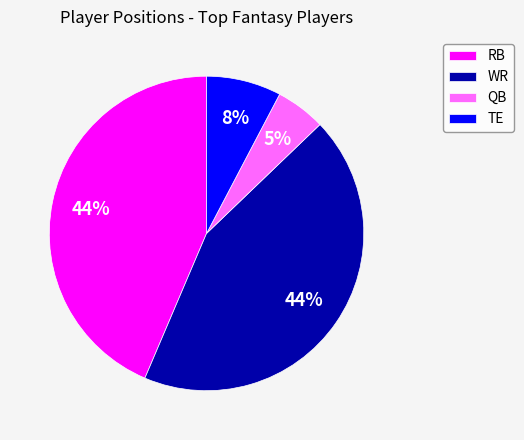

Do QB and TE together represent more than half of the pie?

No